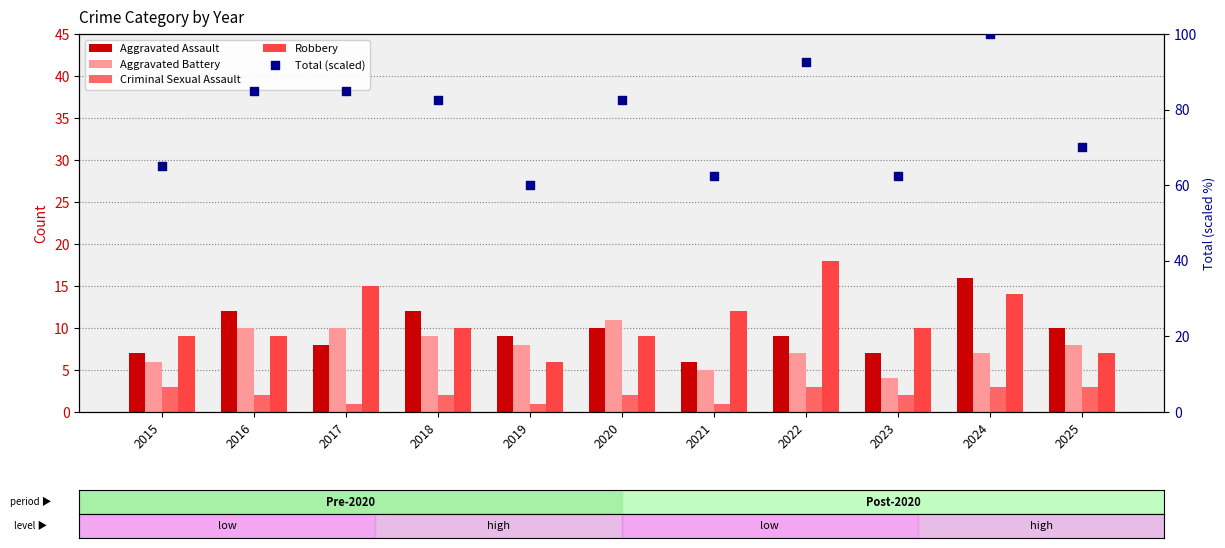

What is the total value across all series at 2017?

119.0